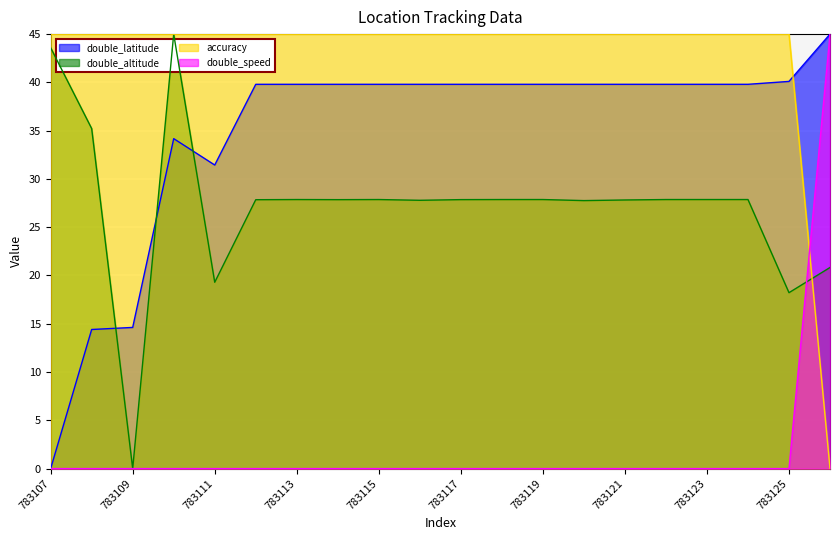

Which series has the largest total across all categories?

accuracy